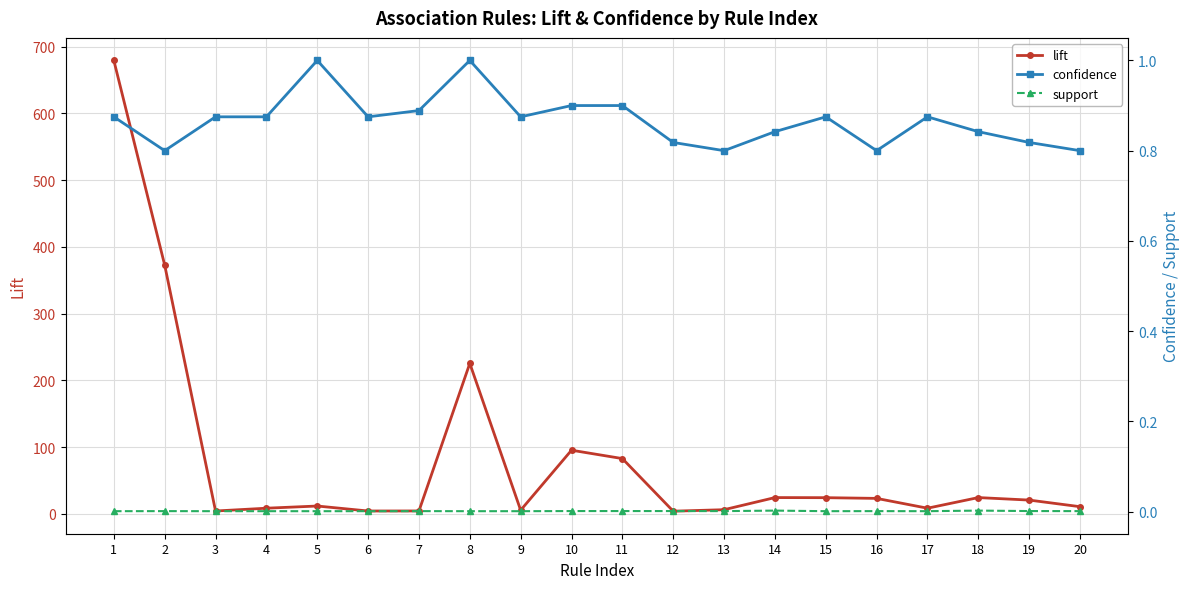

Where is the first local maximum for confidence?

5